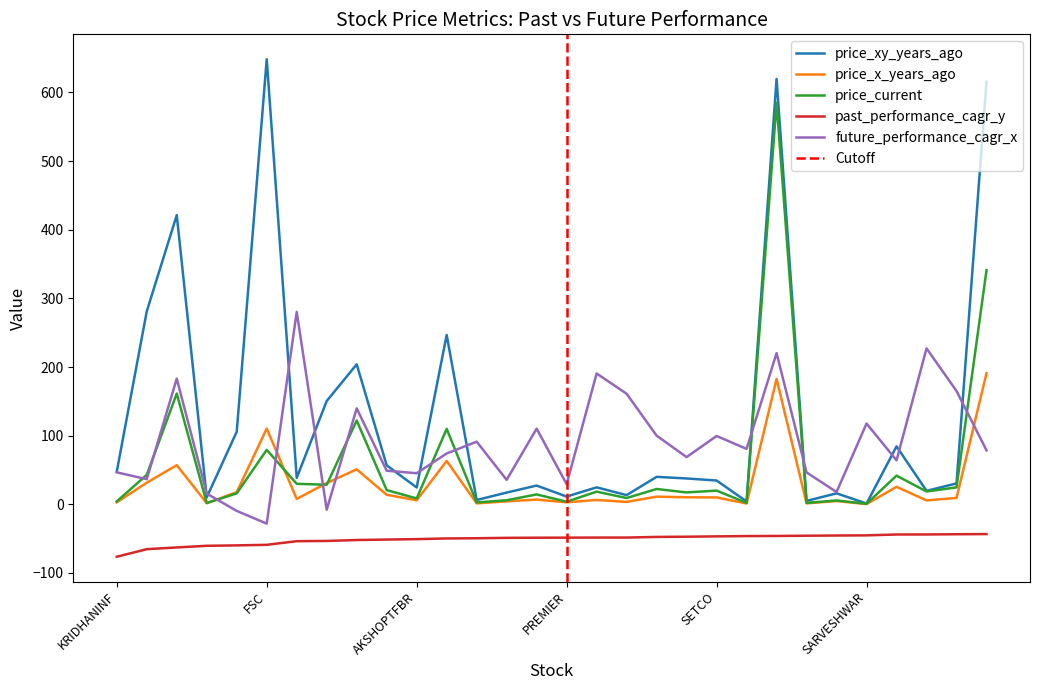

The value of future_performance_cagr_x at GPTINFRA is 227.1. True or false?

True